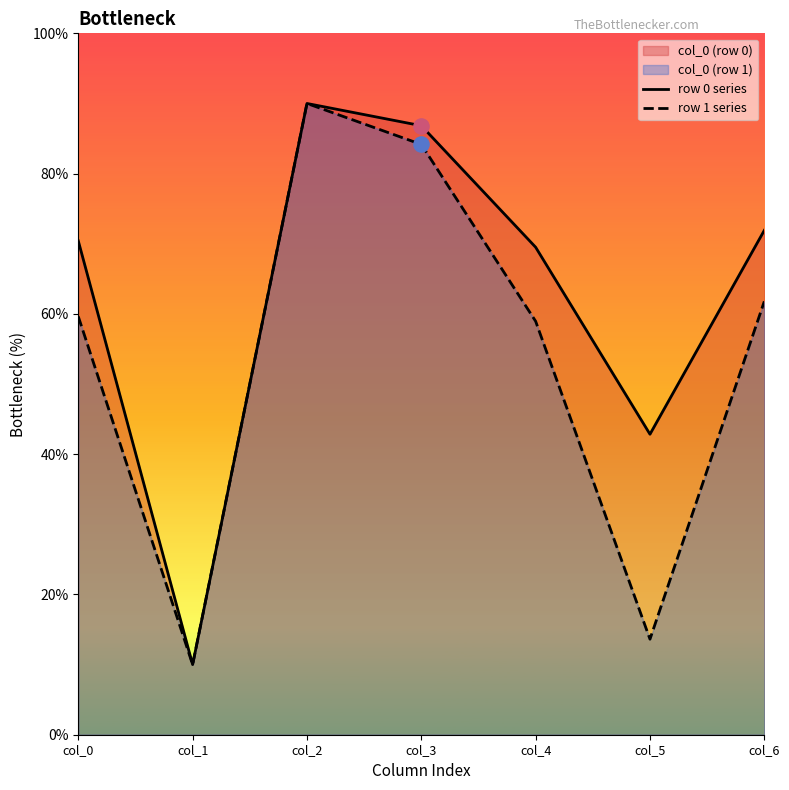

Which series has the largest total across all categories?

row 0 series